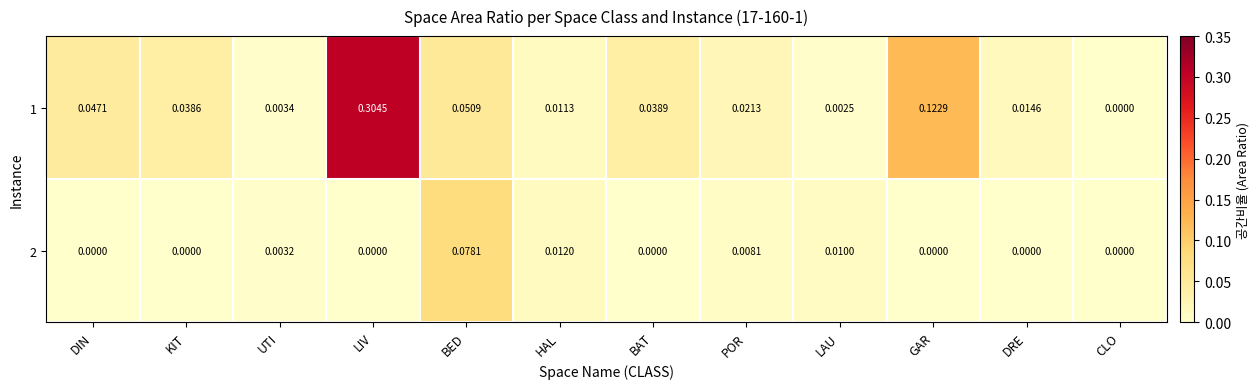

Rank the series by their maximum value, from highest to lowest.

1, 2